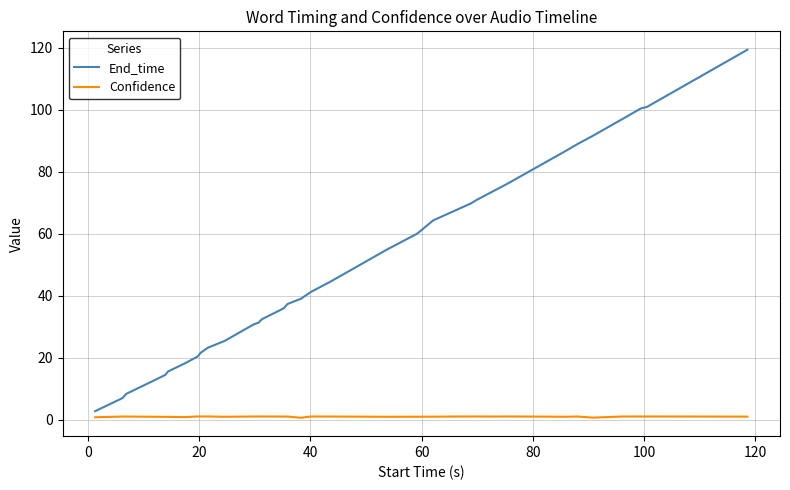

True or false: Confidence has more than 0 points higher than both neighbors.

True